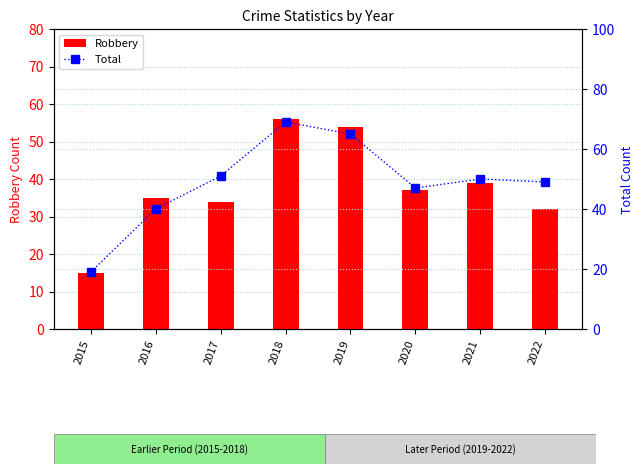

What value does the Total series have at 2016, to the nearest 5?

40